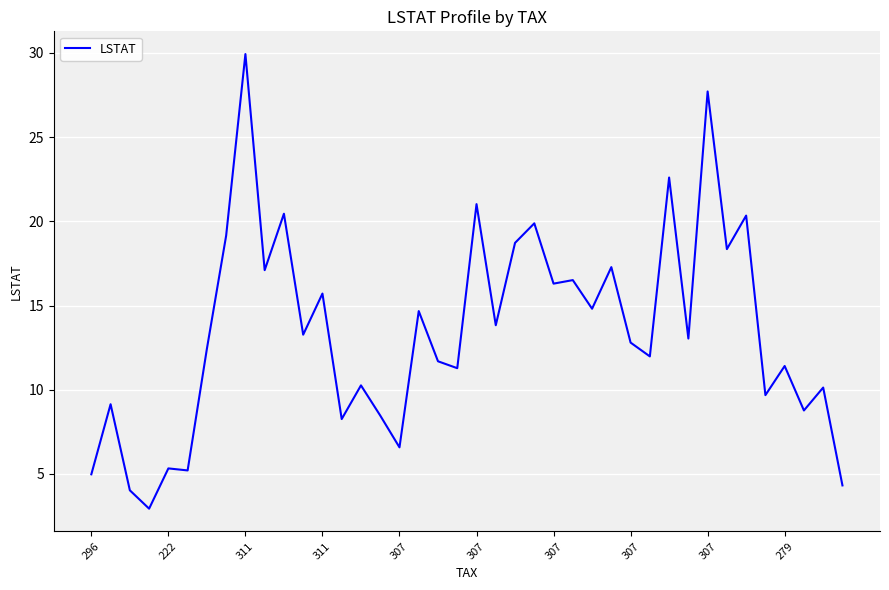

What is the difference between the maximum and minimum values?

27.0